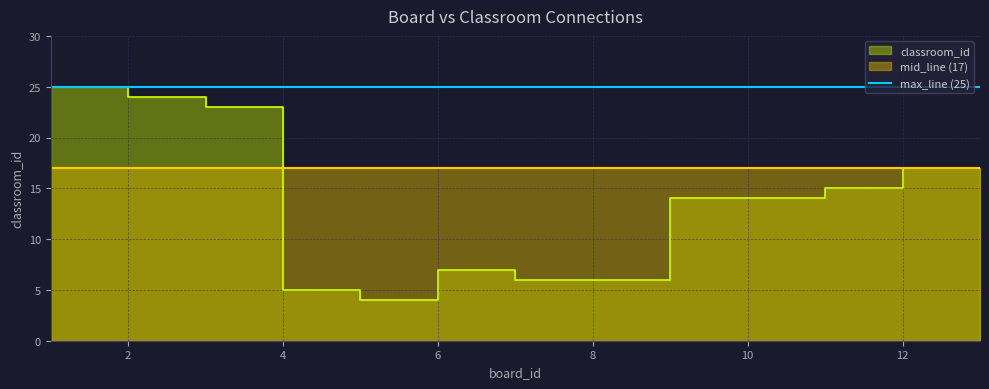

What is the sum of all values?

177